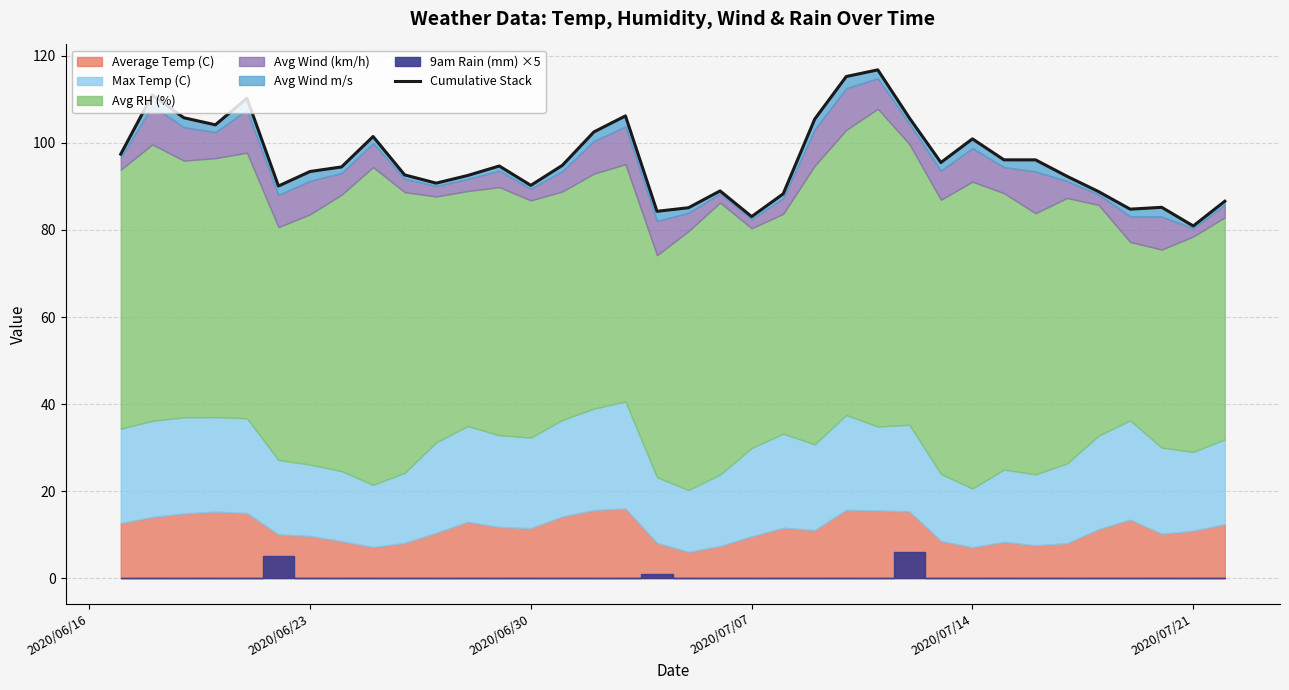

How many lines are shown in the chart?

1